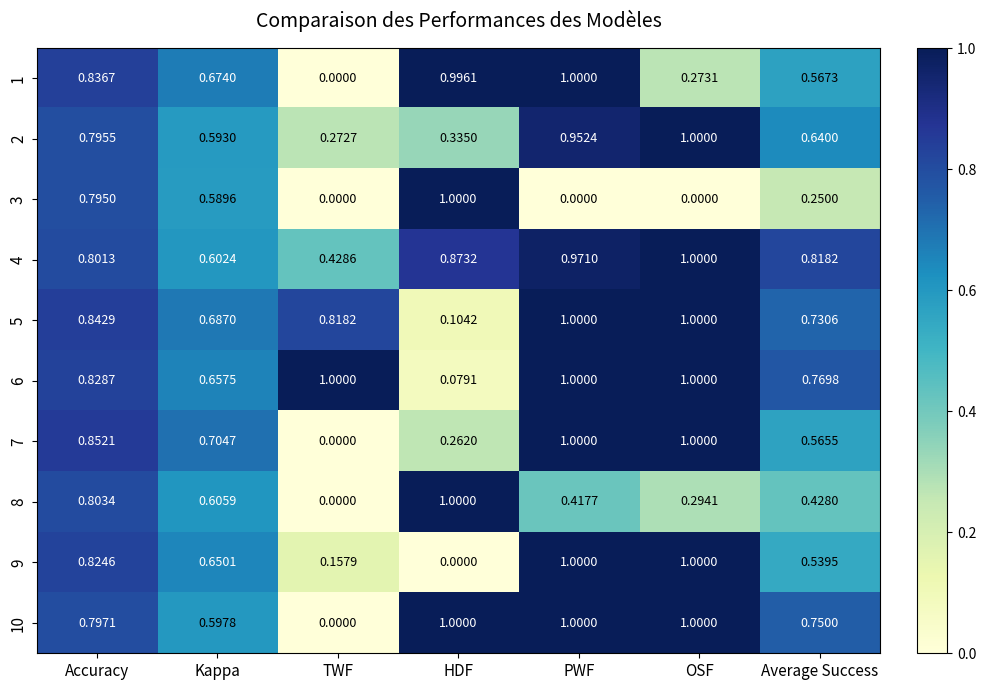

Is the value of 3 at TWF greater than the value of 9 at PWF?

No